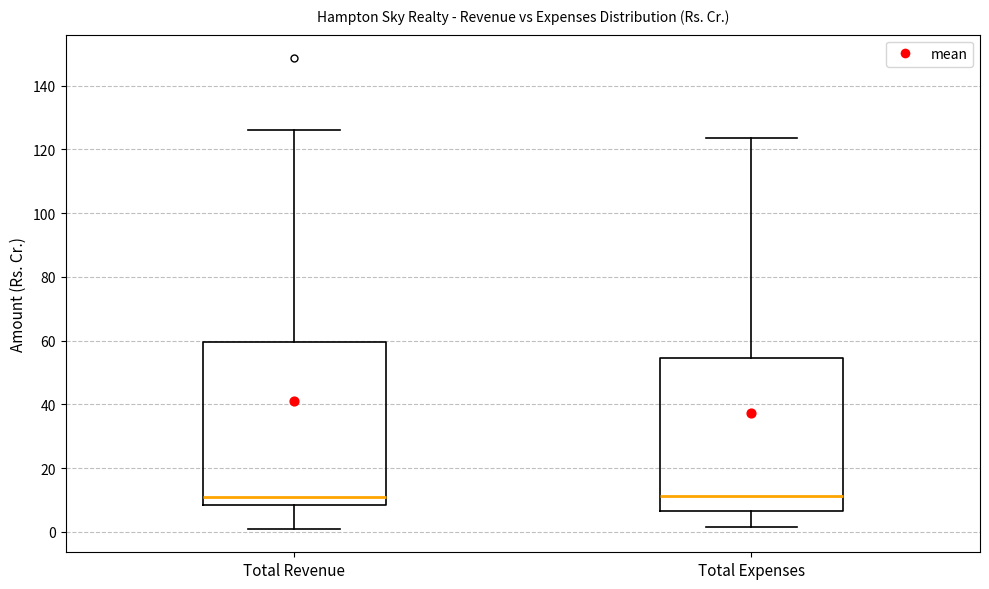

Reading left to right, transcribe this box plot: for each box, give where its median line is, the range the box spans, and where its two whiskers end, as read against the y-axis. The values are not printed on the chart, so give them approximately, as read against the axis.

Total Revenue: median 12, box 8 to 60, whiskers 0 to 126
Total Expenses: median 12, box 6 to 54, whiskers 2 to 124